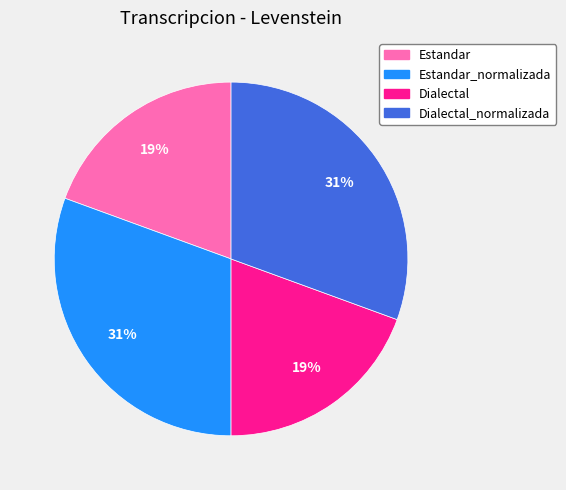

The Dialectal_normalizada slice represents 37% of the pie. True or false?

False